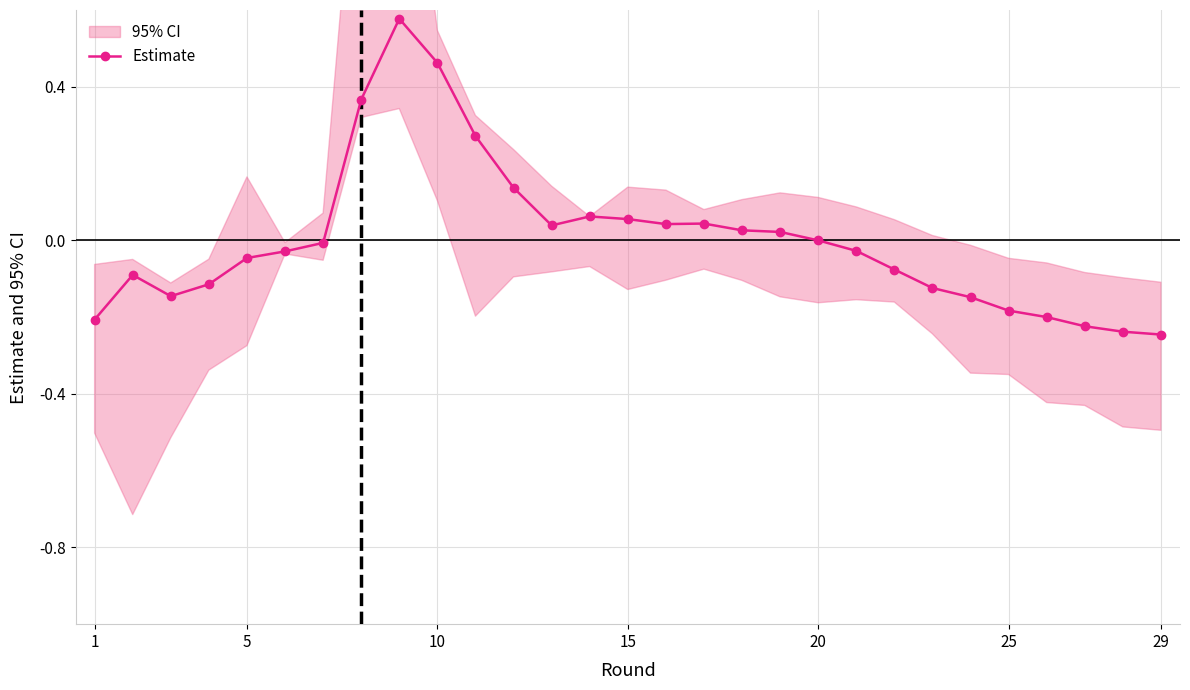

Is it true that Estimate equals 0.1 at 10?

False